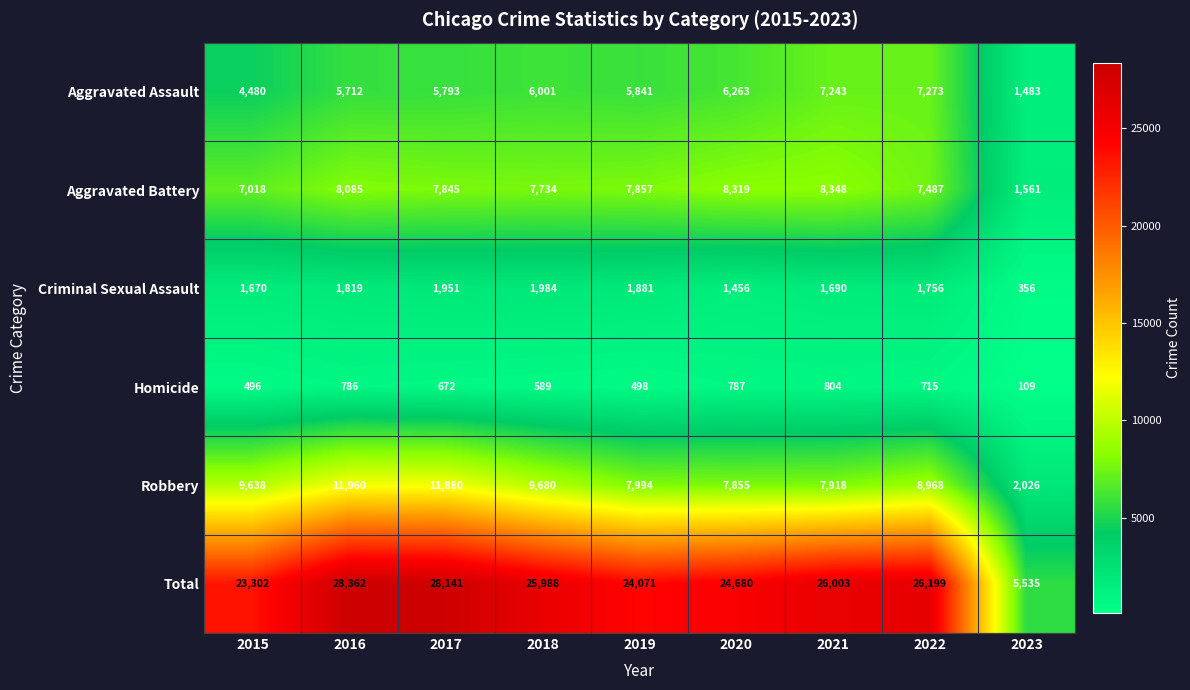

What is the spread (max minus min) of values at 2018?

25399